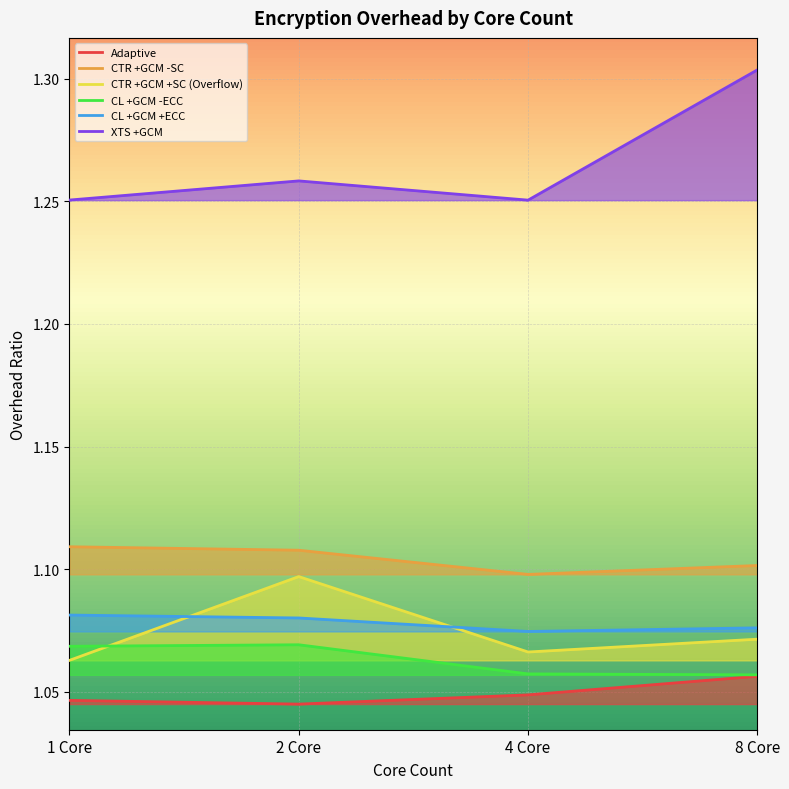

The value of XTS +GCM at 2 Core is 1.3. True or false?

True